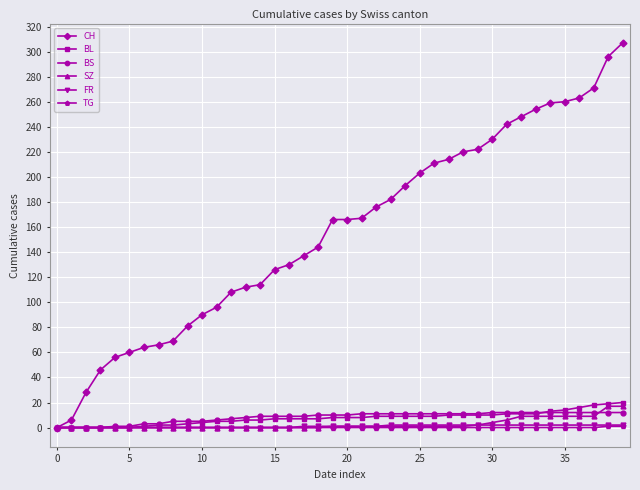

Is this an area chart (filled region under the line)?

No